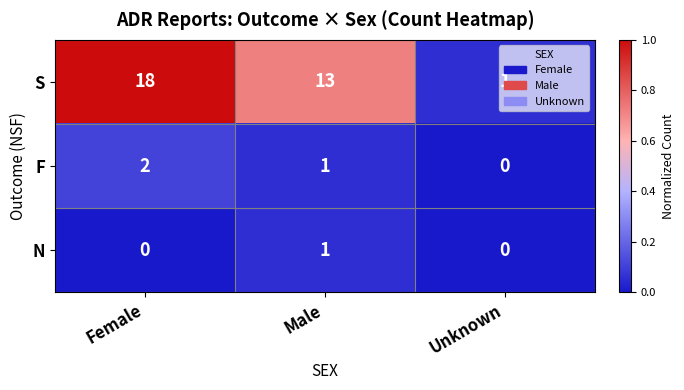

Between Female and Unknown, which series saw the biggest shift?

S